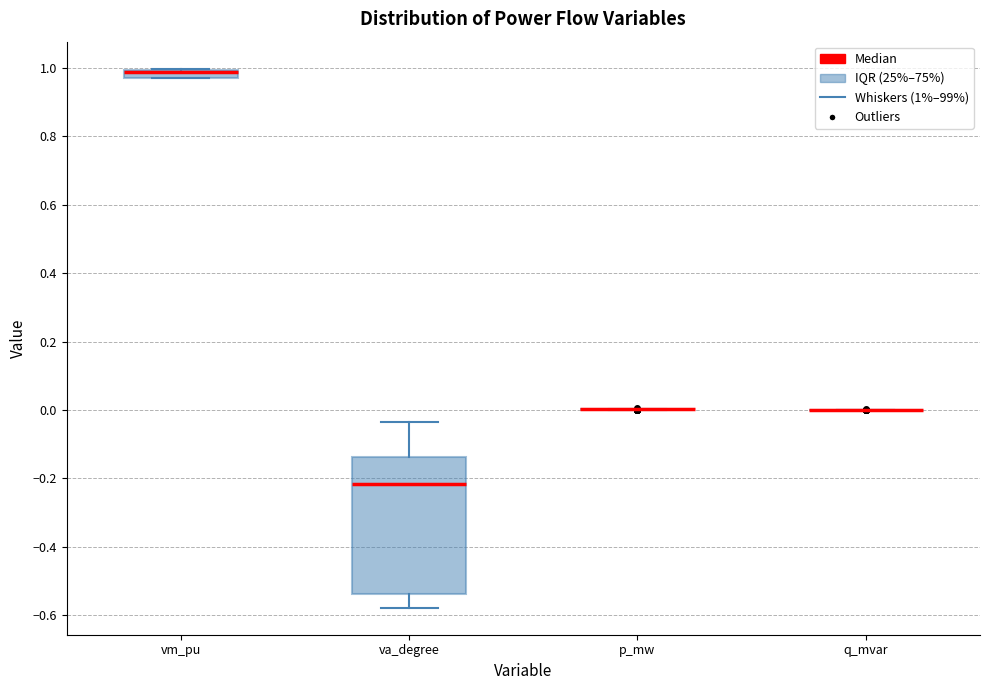

Where is the lower edge of the box for vm_pu on the y-axis? The values are not printed on the chart, so give them approximately, as read against the axis.

0.98